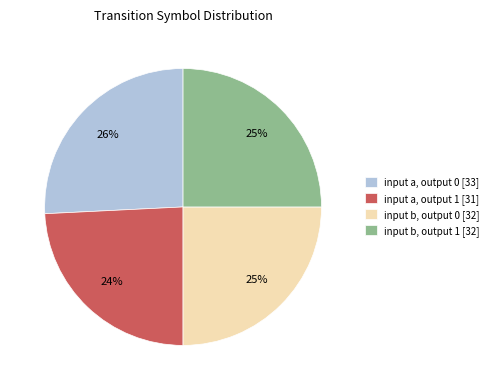

Is the sum of input a, output 0 [33] and input b, output 0 [32] greater than half?

Yes